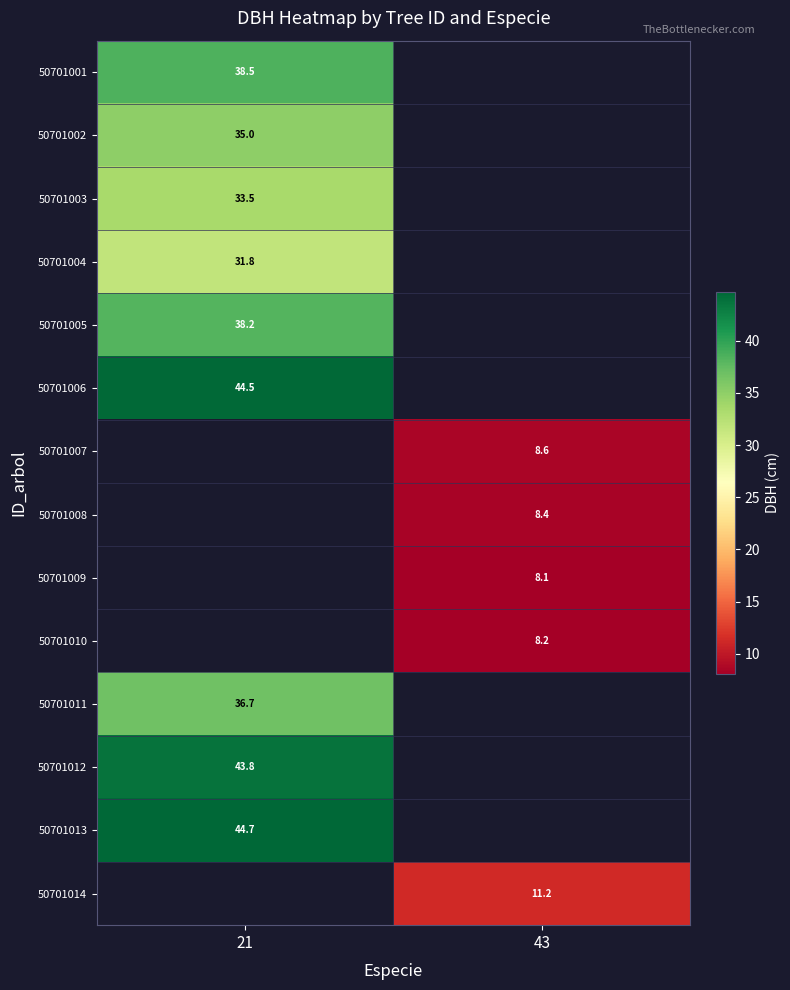

Between 43 and 21, which is larger?

21